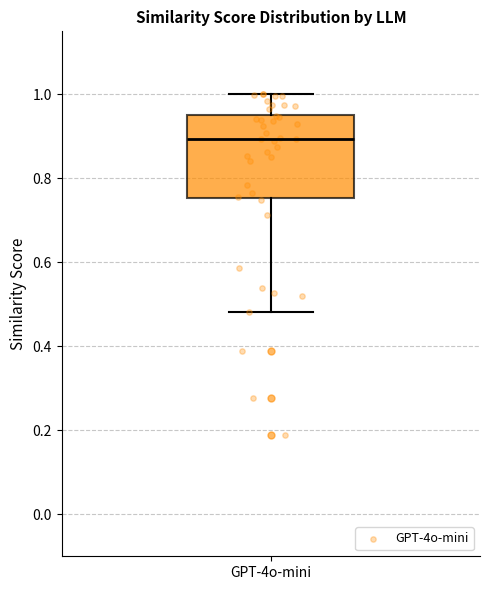

Read this box plot against the y-axis: the position of the median line, the range covered by the box, and the ends of both whiskers. The values are not printed on the chart, so give them approximately, as read against the axis.

median 0.90, box 0.76 to 0.96, whiskers 0.48 to 1.00